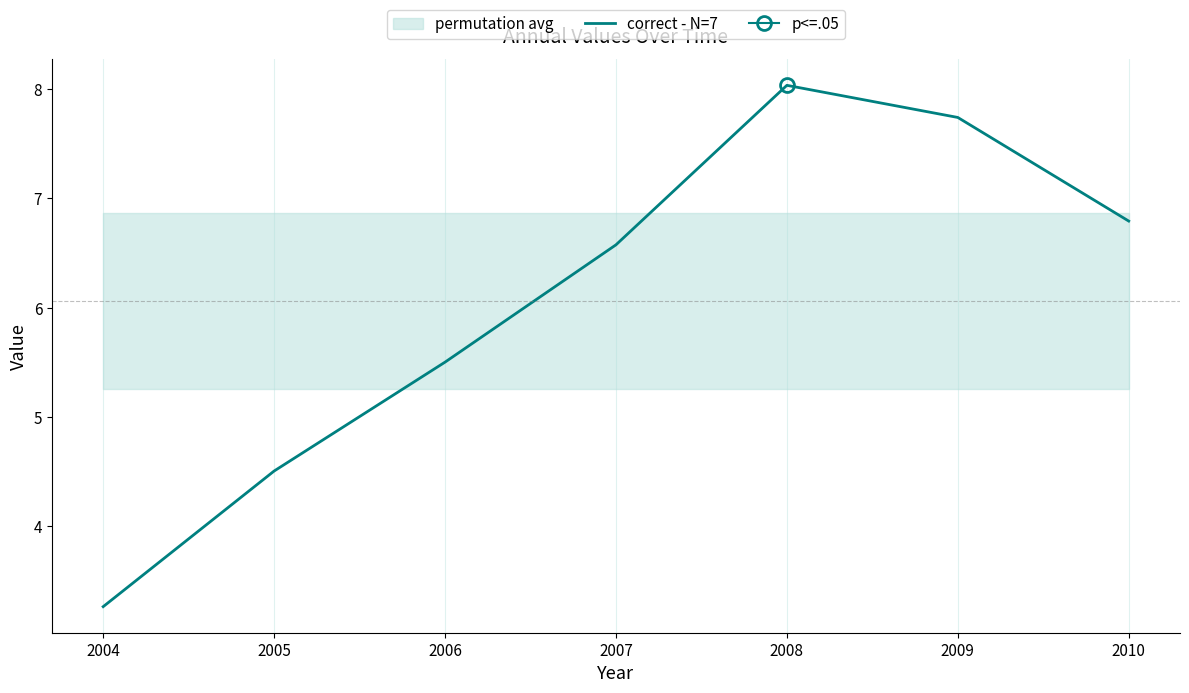

What is the difference between the maximum and minimum values?

4.8